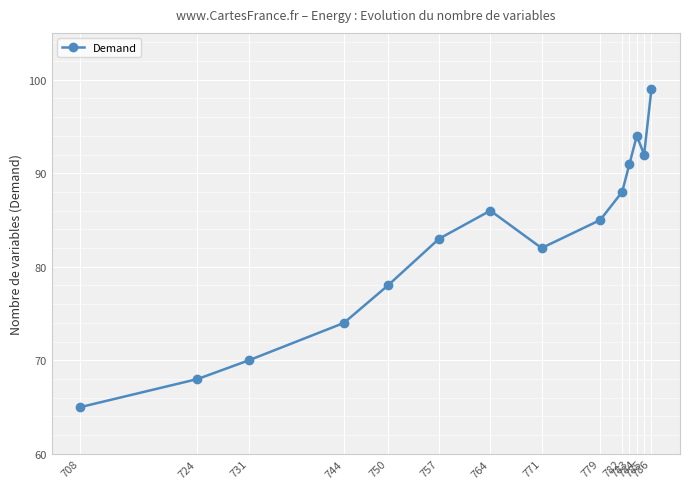

How many data points does each series have?

14